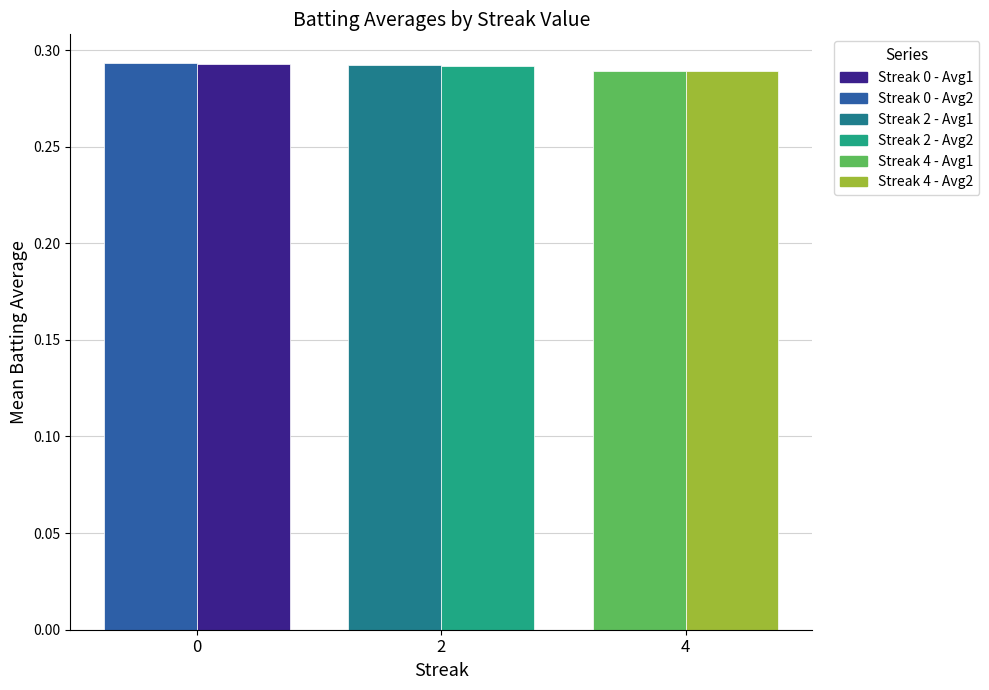

What is the total value across all series at 0?

0.6